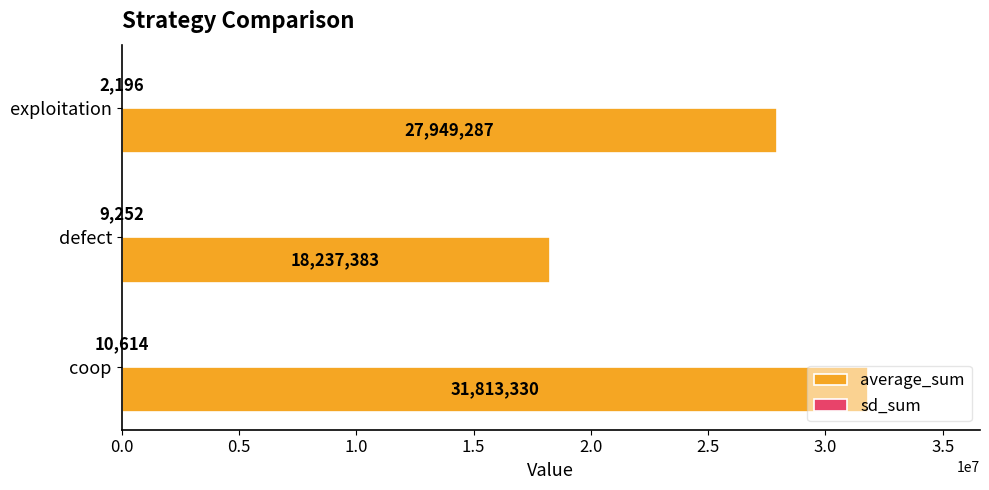

Which category has the highest value across all series?

coop